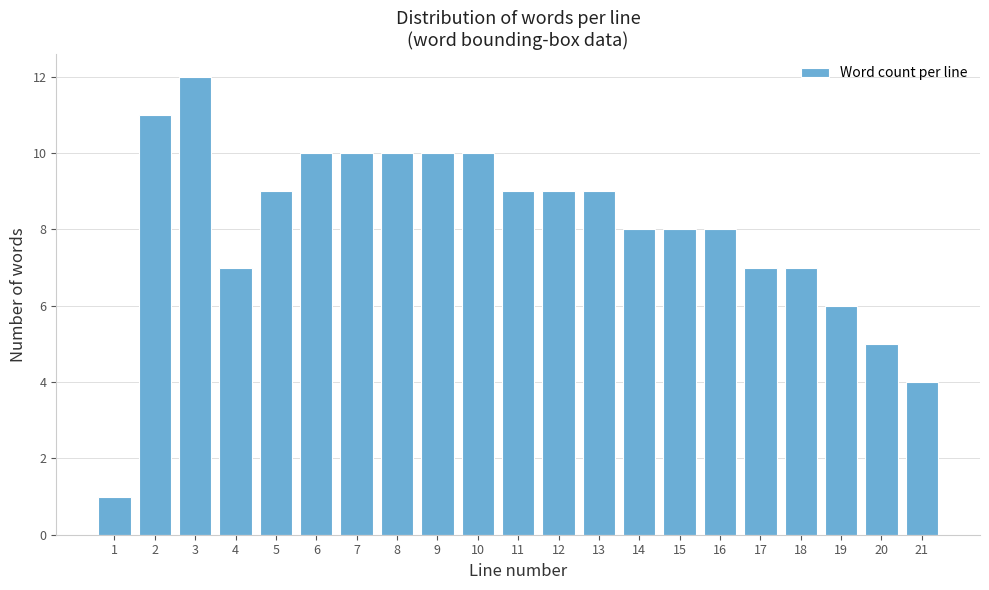

Reading left to right, what are all the values shown in this chart?

1=1	2=11	3=12	4=7	5=9	6=10	7=10	8=10	9=10	10=10	11=9	12=9	13=9	14=8	15=8	16=8	17=7	18=7	19=6	20=5	21=4